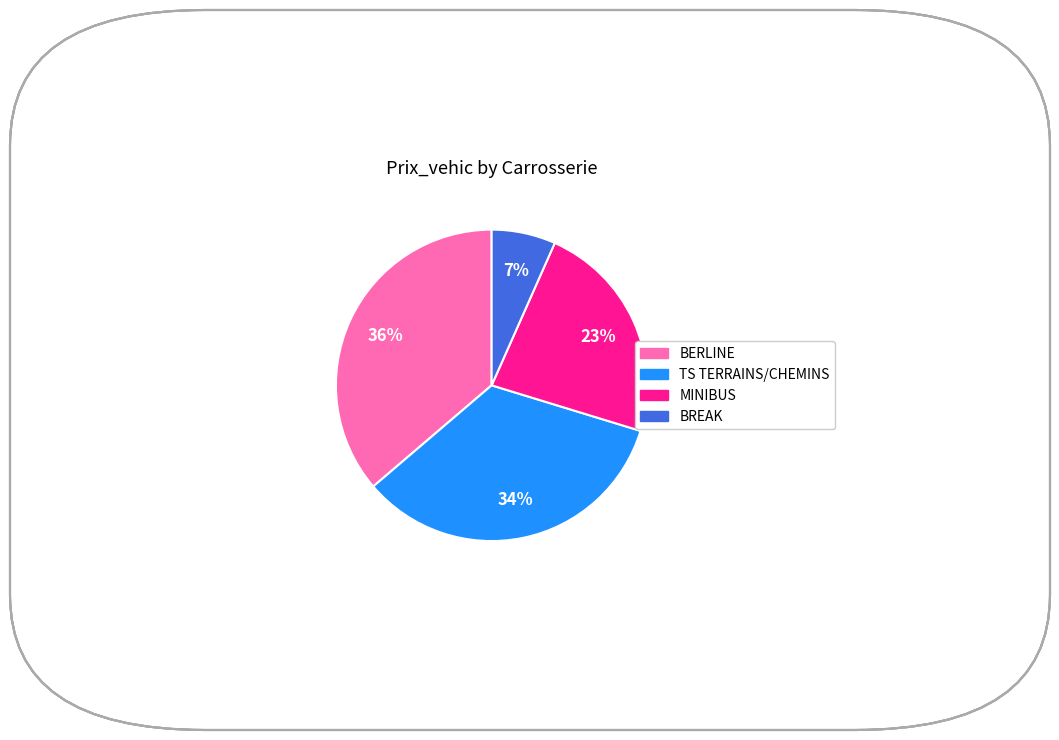

Is there a majority slice in this chart?

No